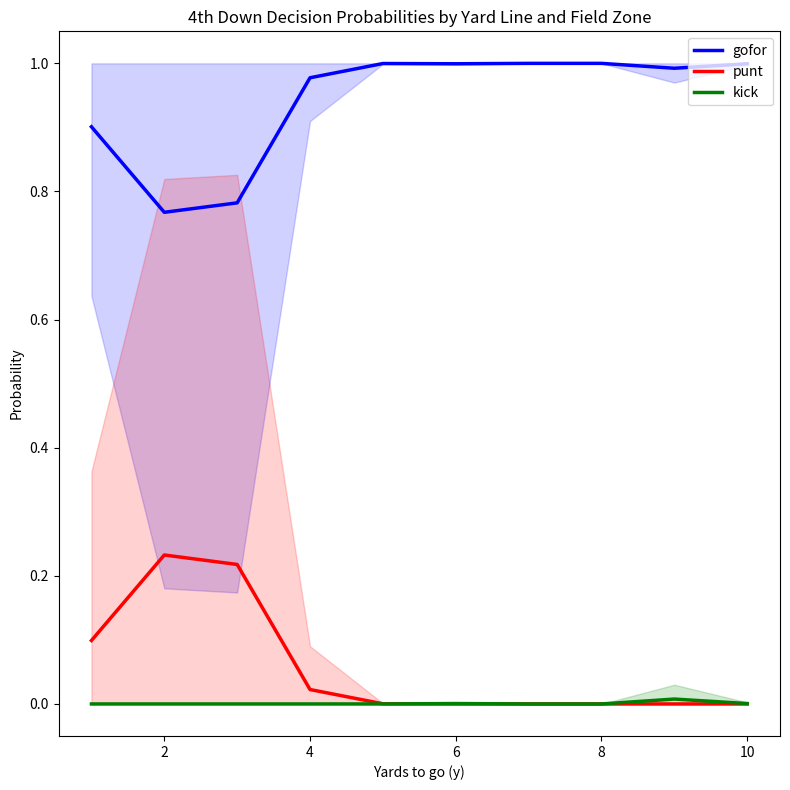

How many data points in kick_mean are above 0?

3